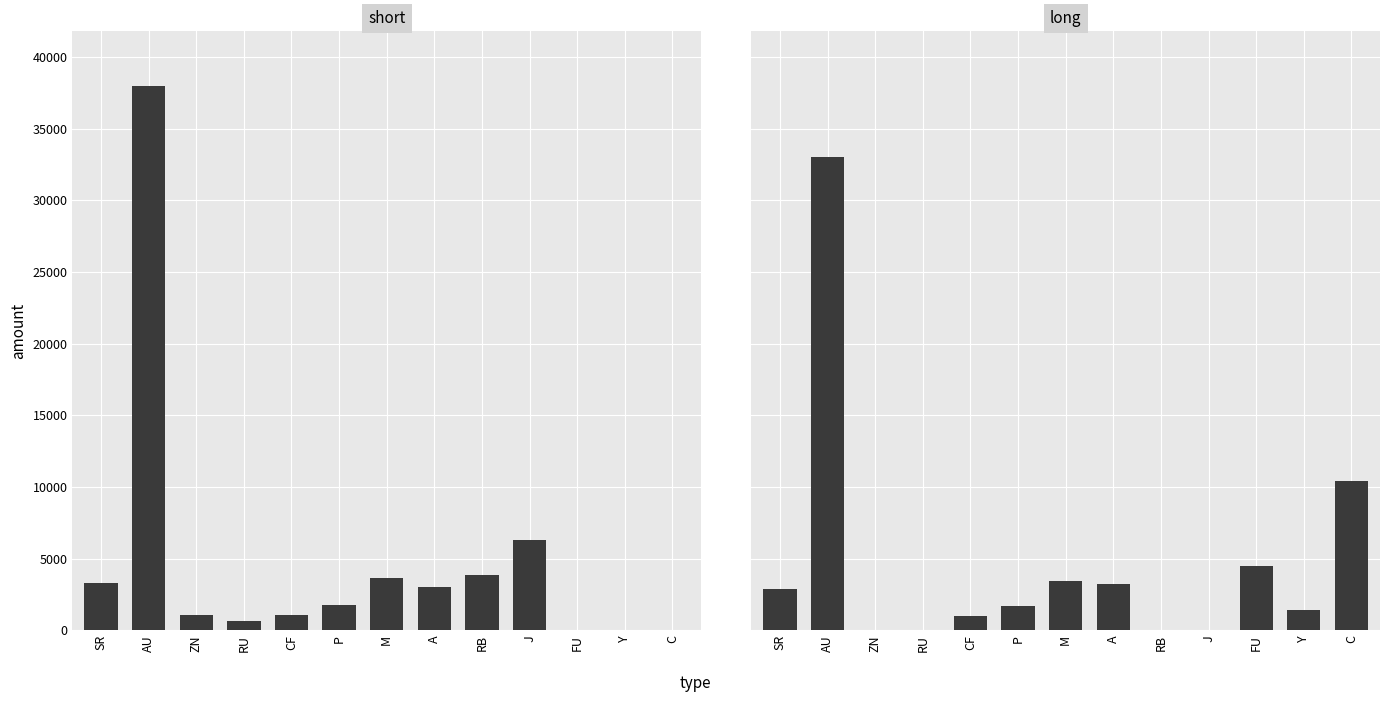

What is the total value across all series at A?

6230